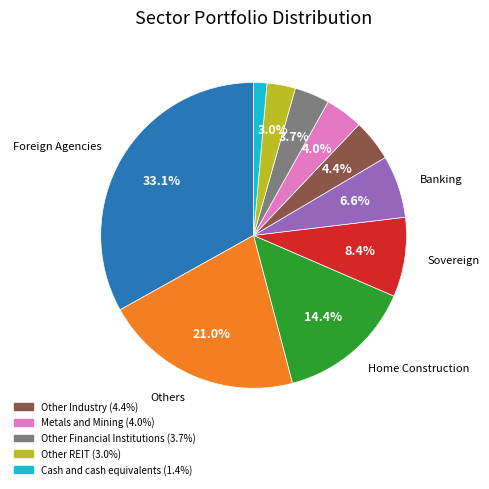

Is there any slice that represents more than half of the pie?

No